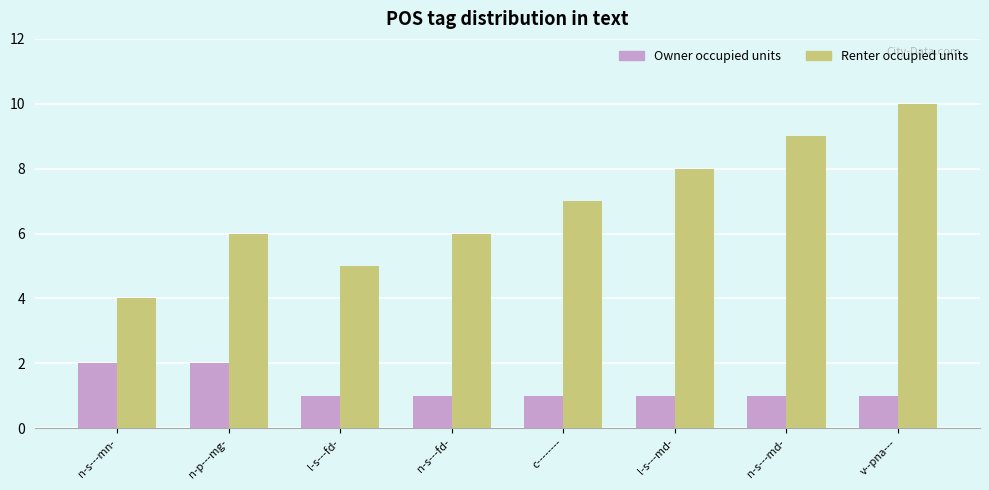

How many distinct data groups are displayed?

2